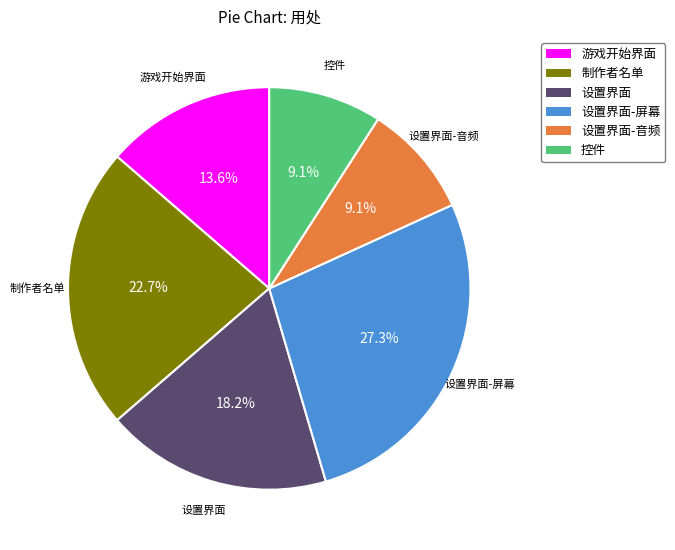

How many slices are in this pie chart?

6